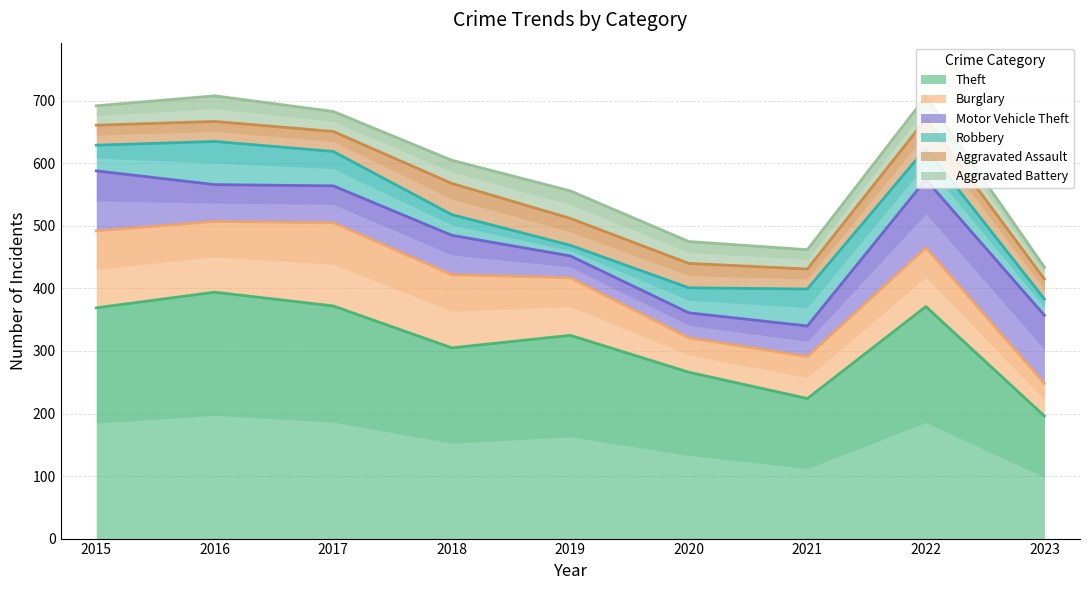

Is it true that Robbery equals 26 at 2023?

True